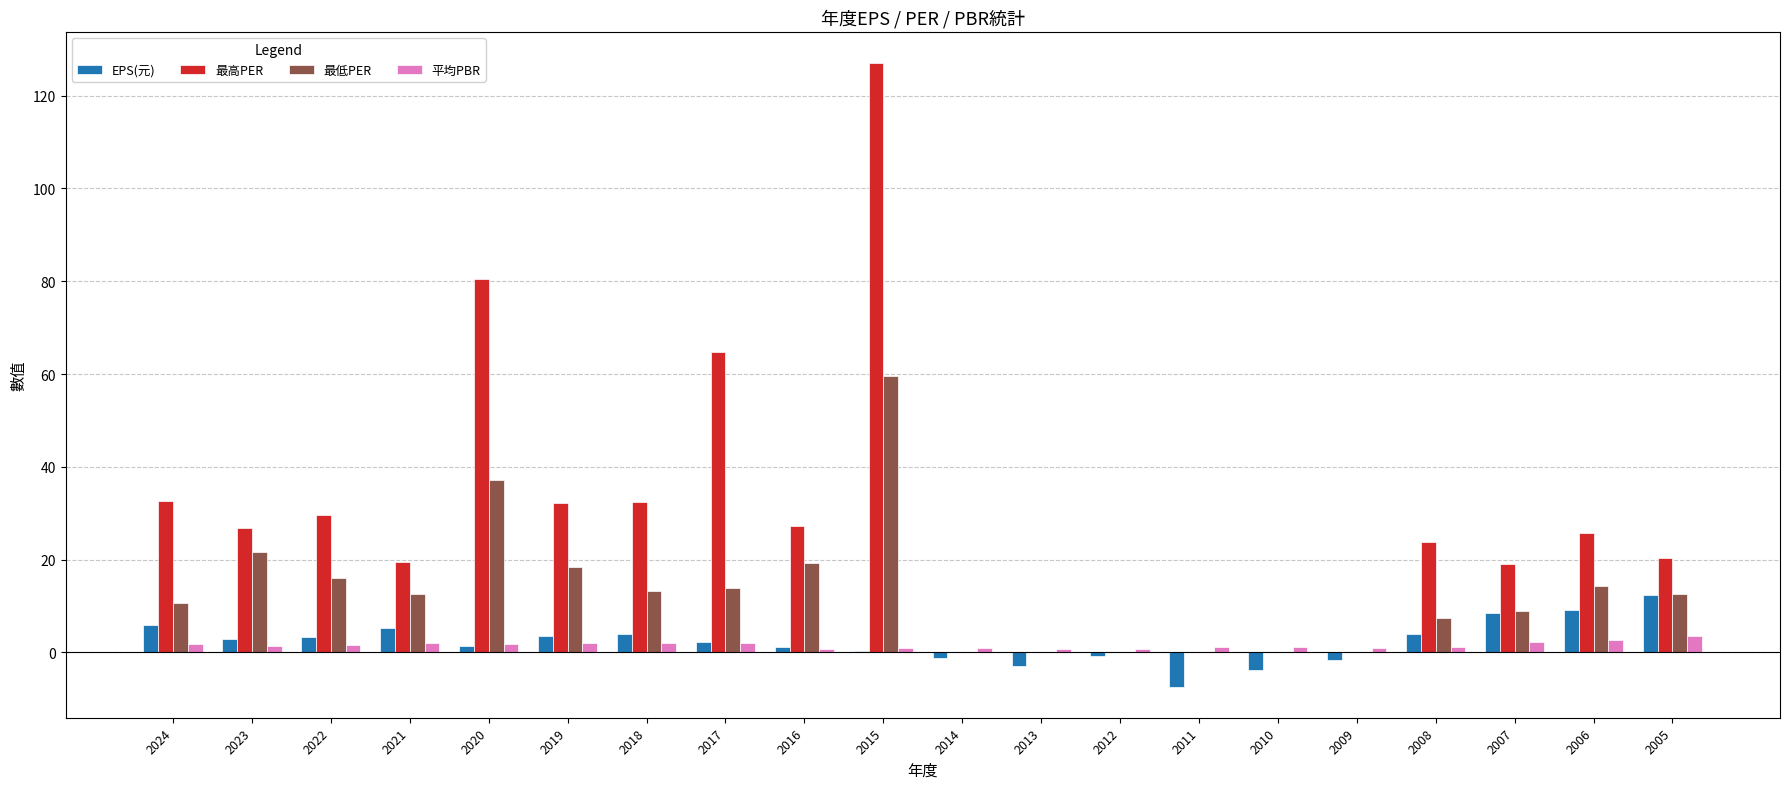

Count the number of data series in this chart.

4